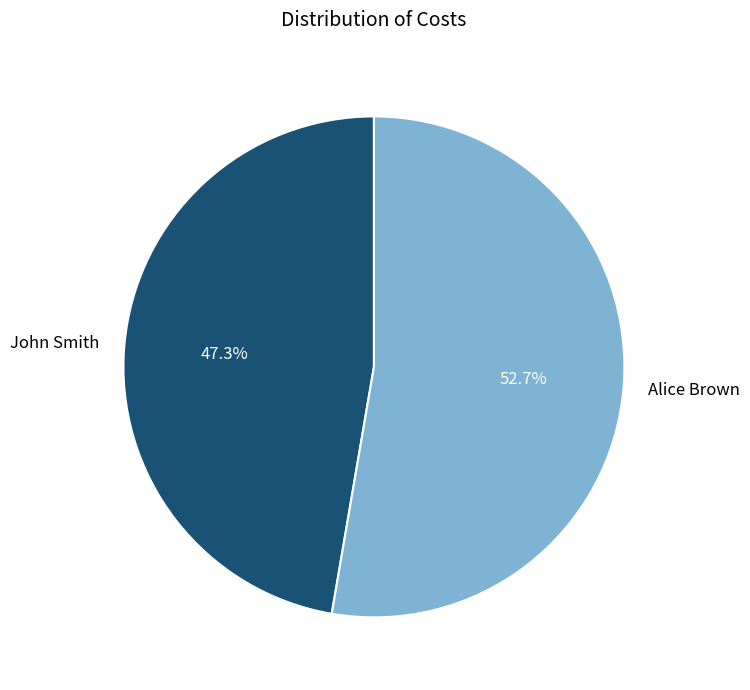

How many slices are in this pie chart?

2